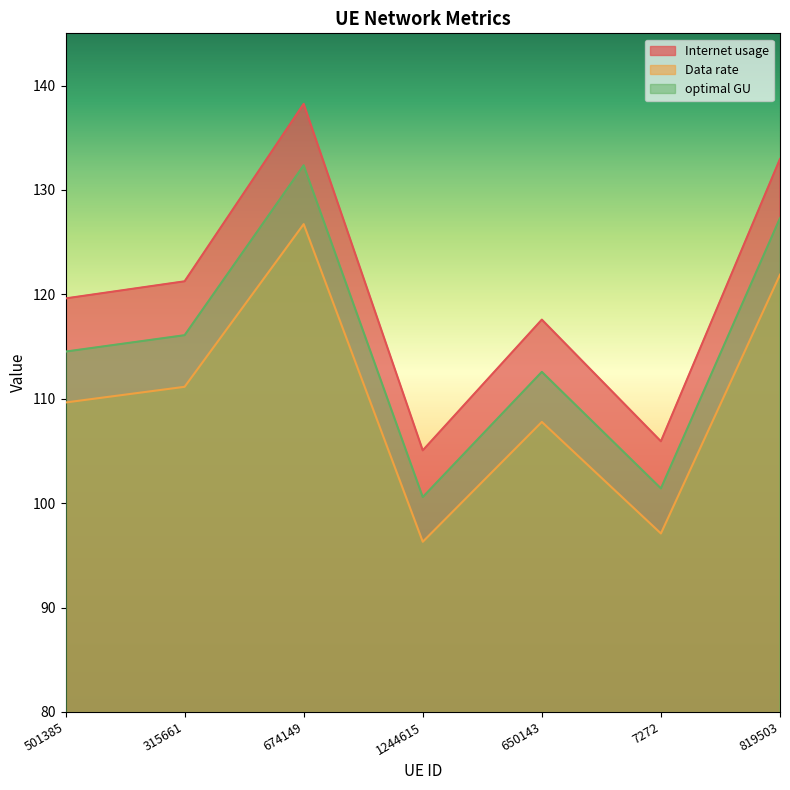

At which category does the chart reach its peak across all series?

674149